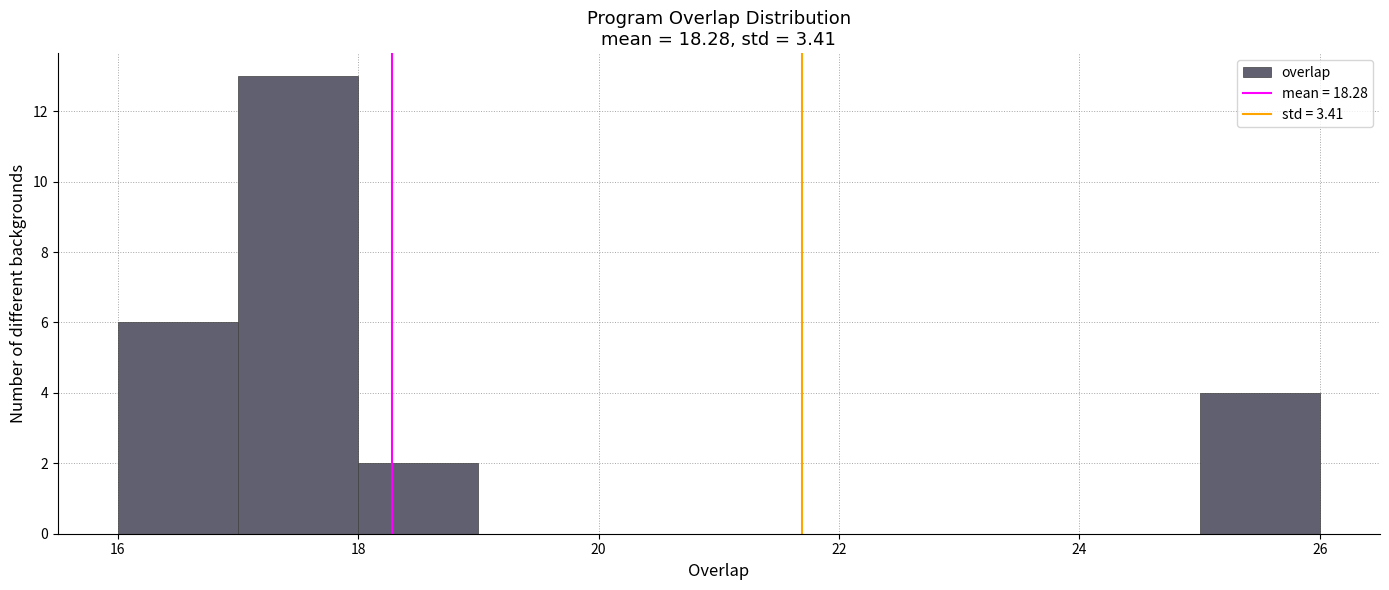

Over which range of the x-axis is the bar tallest?

17 to 18